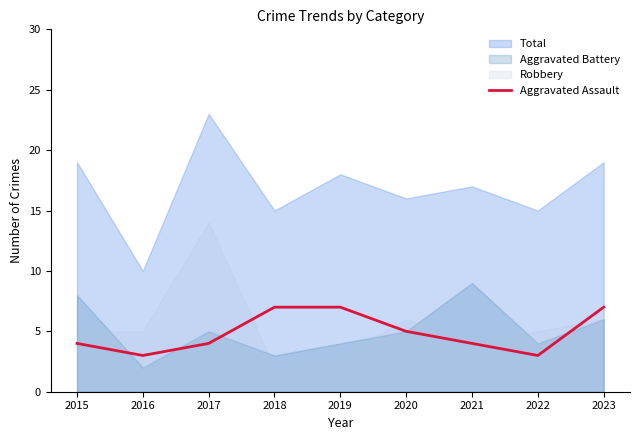

The value of Aggravated Assault at 2023 is 7. True or false?

True